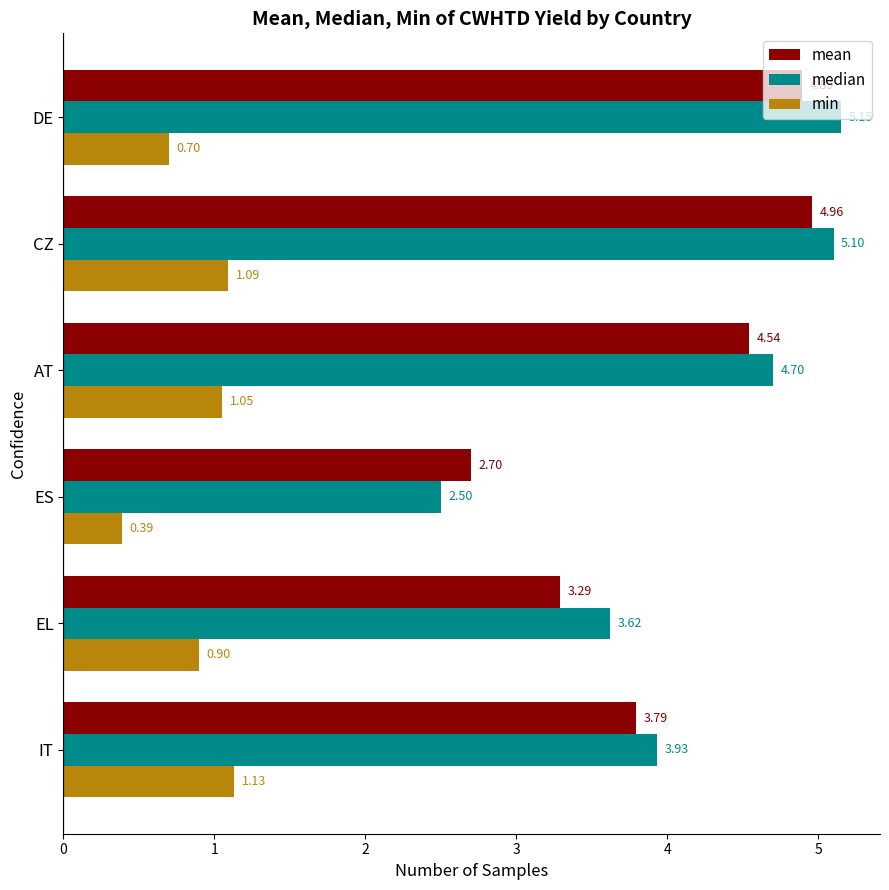

How many categories are shown in the chart?

6